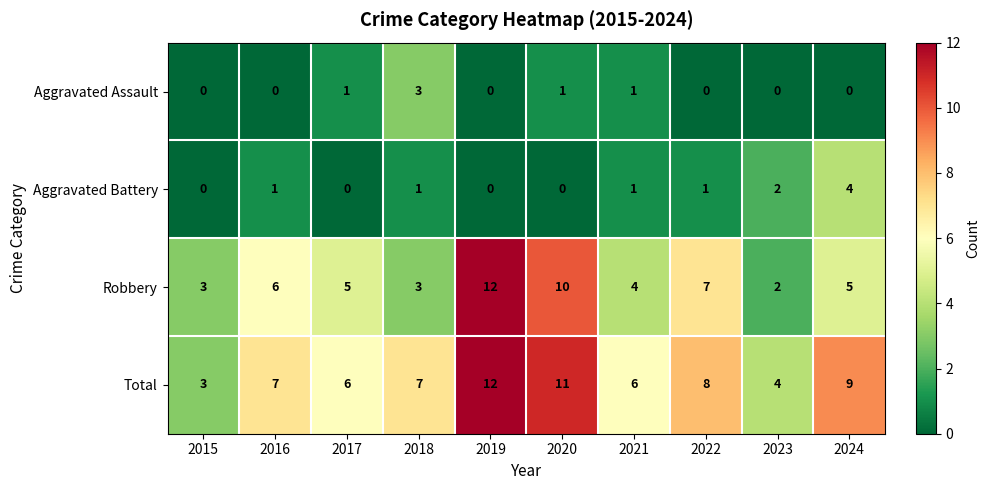

Which category has the highest value in the Robbery series?

2019